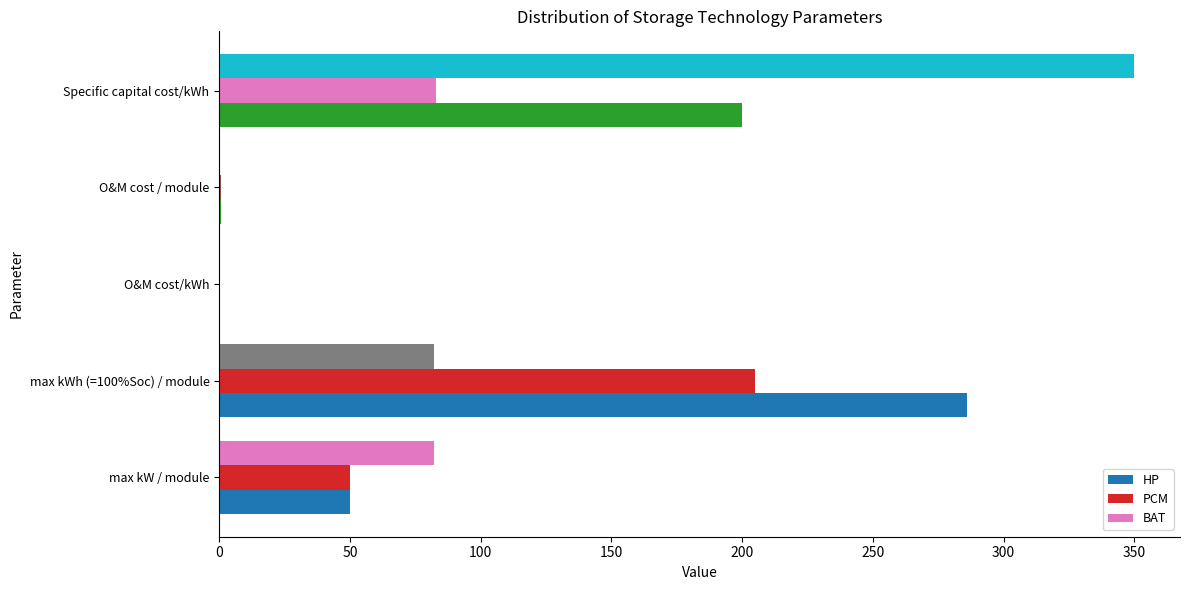

How many distinct data groups are displayed?

3